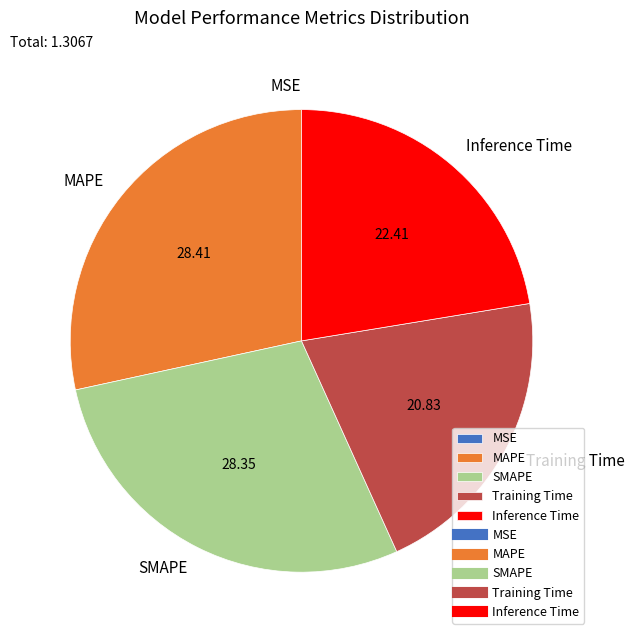

Does Inference Time represent more than half of the total?

No